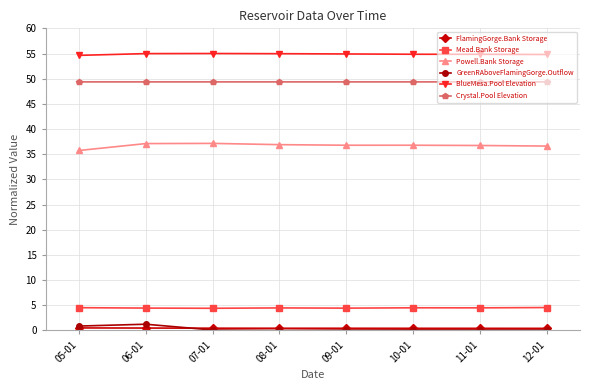

Which series has the largest total across all categories?

BlueMesa.Pool Elevation